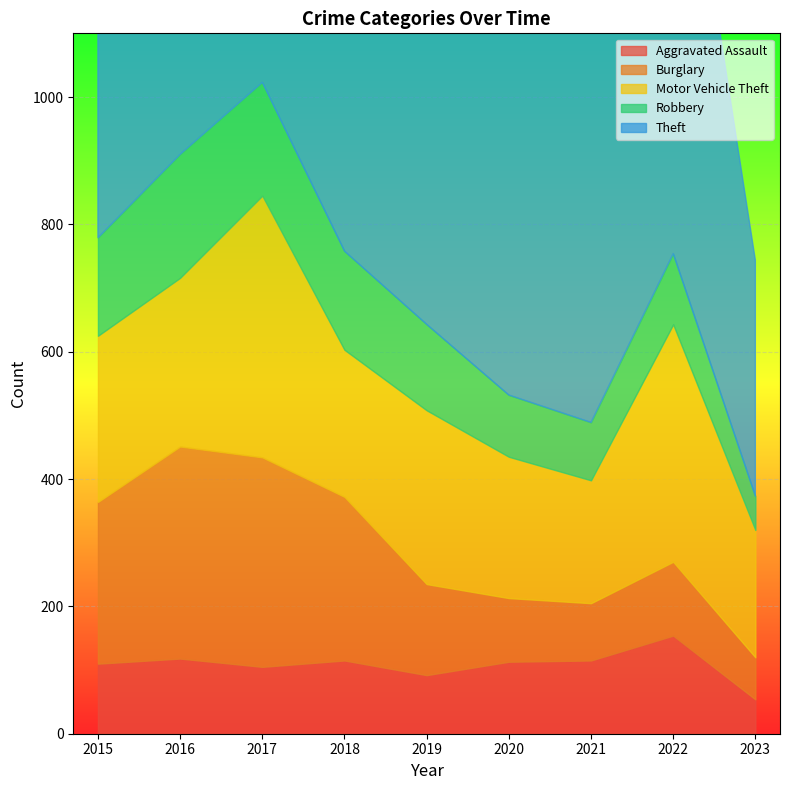

Count the number of categories in the chart.

9